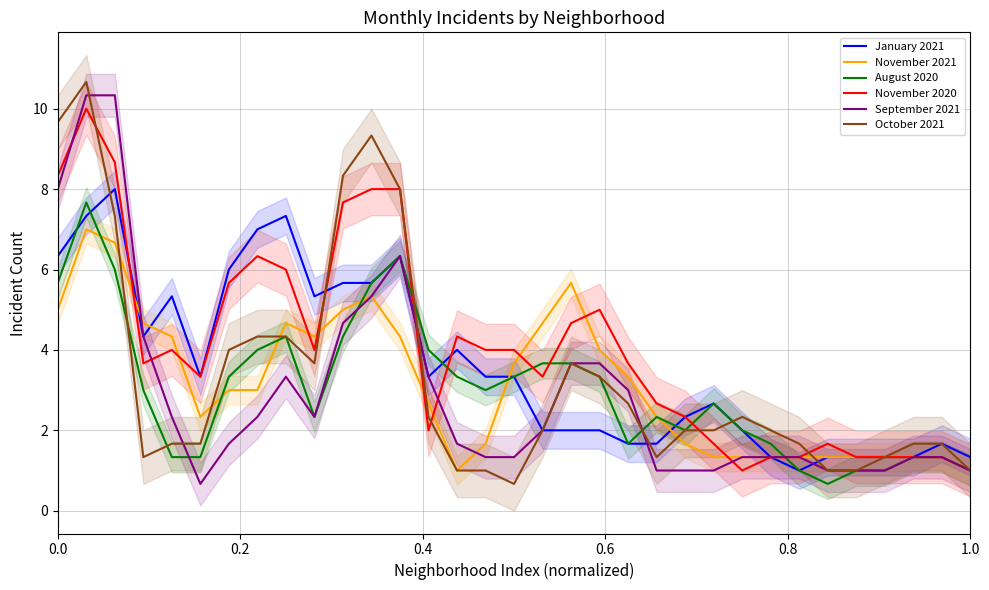

Rank the series by their maximum value, from lowest to highest.

November 2021, August 2020, January 2021, November 2020, September 2021, October 2021